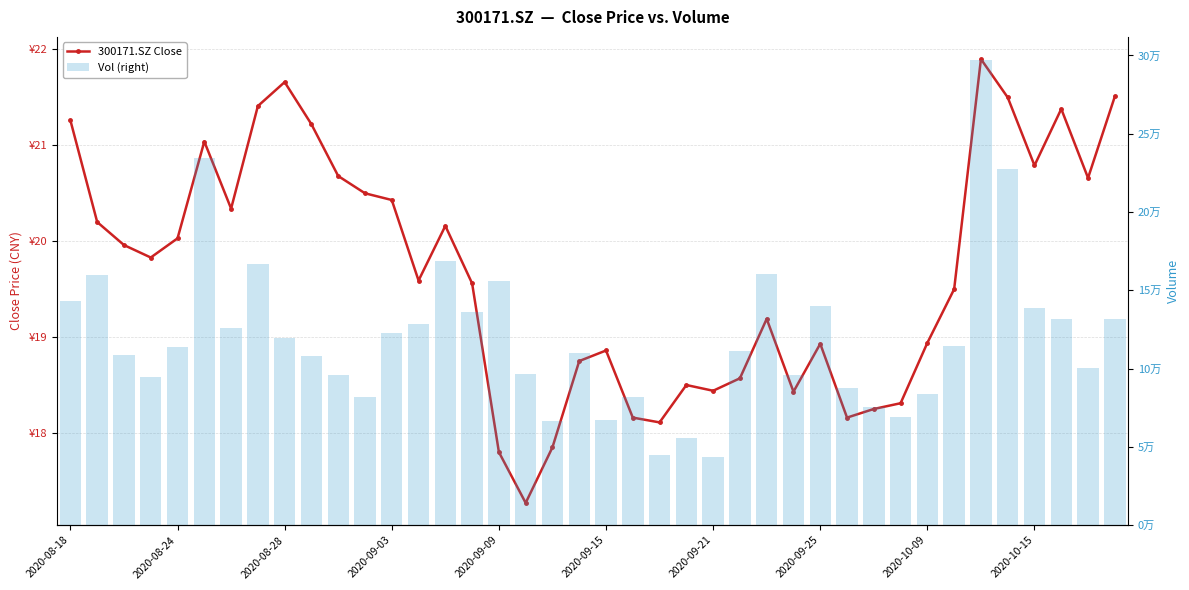

Which category has the lowest value in the 300171.SZ Close series?

17